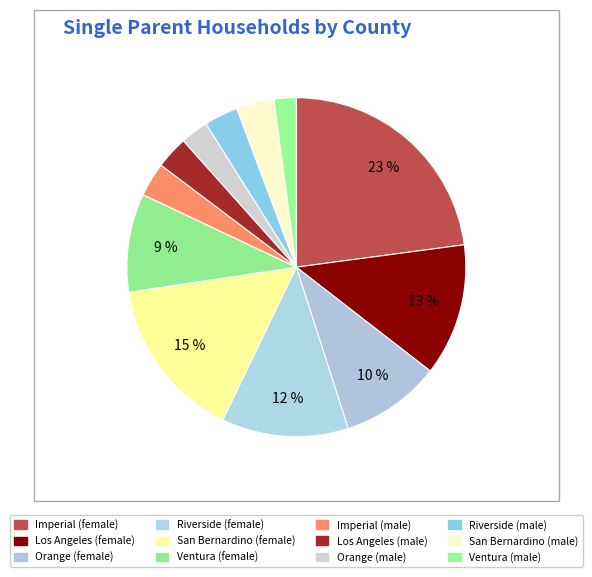

How many slices are in this pie chart?

12